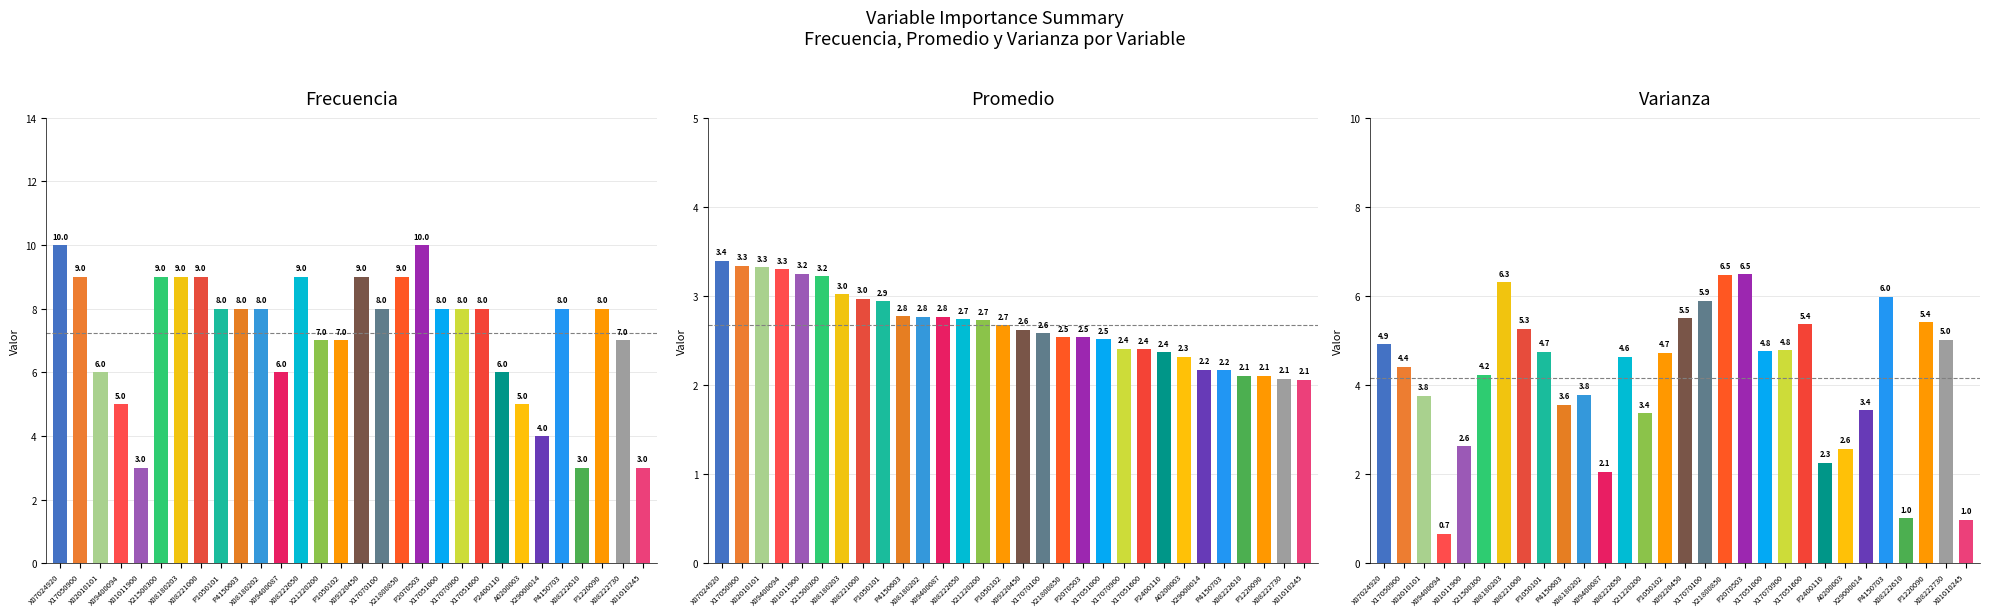

How many bars are there in total?

90